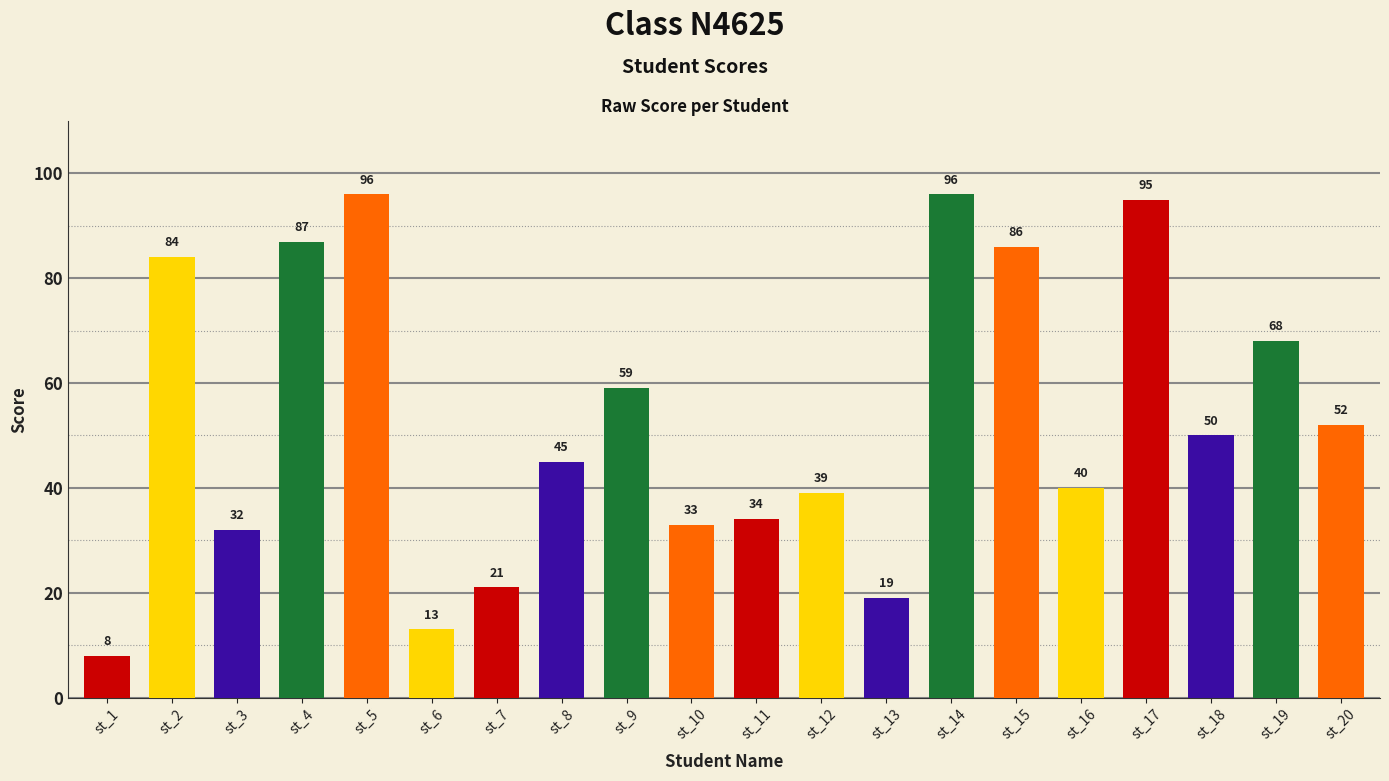

How many bars are there in total?

20